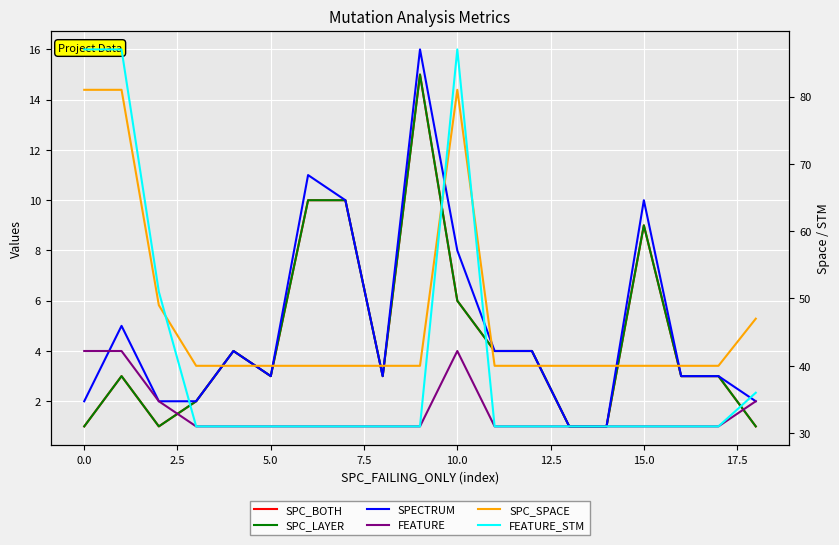

Reading left to right, list all the values displayed in this chart.

SPC_BOTH: 1	3	1	2	4	3	10	10	3	15	6	4	4	1	1	9	3	3	1
SPC_LAYER: 1	3	1	2	4	3	10	10	3	15	6	4	4	1	1	9	3	3	1
SPECTRUM: 2	5	2	2	4	3	11	10	3	16	8	4	4	1	1	10	3	3	2
FEATURE: 4	4	2	1	1	1	1	1	1	1	4	1	1	1	1	1	1	1	2
SPC_SPACE: 81	81	49	40	40	40	40	40	40	40	81	40	40	40	40	40	40	40	47
FEATURE_STM: 87	87	51	31	31	31	31	31	31	31	87	31	31	31	31	31	31	31	36